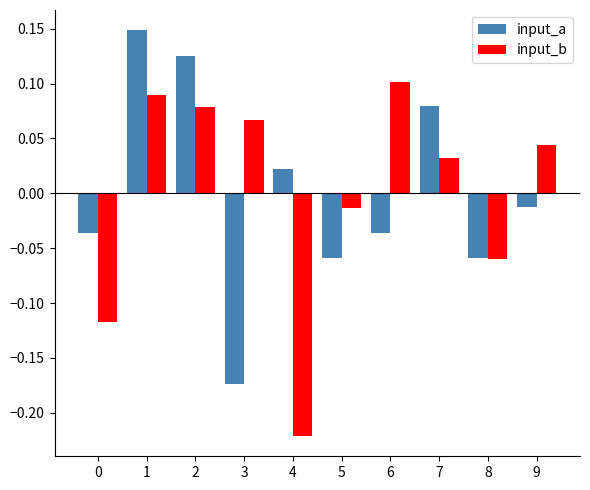

List the series in order of their peak value, lowest first.

input_b, input_a